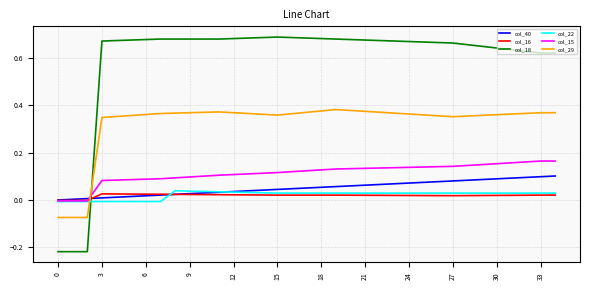

Which series has the largest range (max minus min)?

col_18